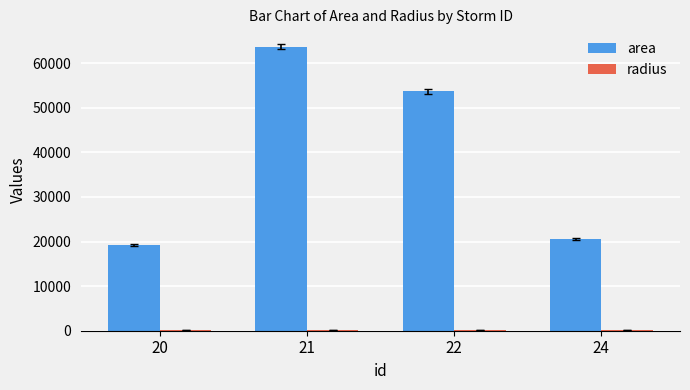

At which category is the sum across all series the highest?

21